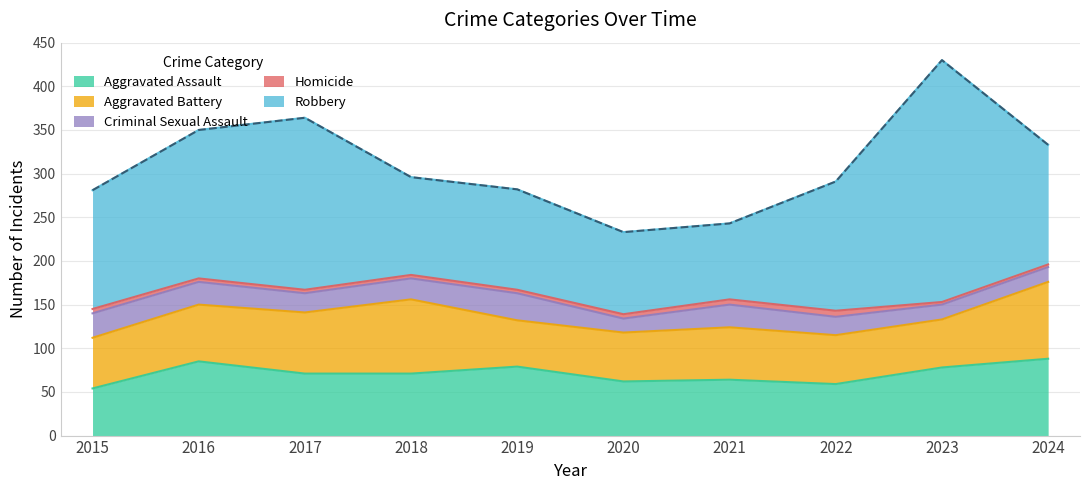

What are all the series names shown in the legend?

Aggravated Assault, Aggravated Battery, Criminal Sexual Assault, Homicide, Robbery